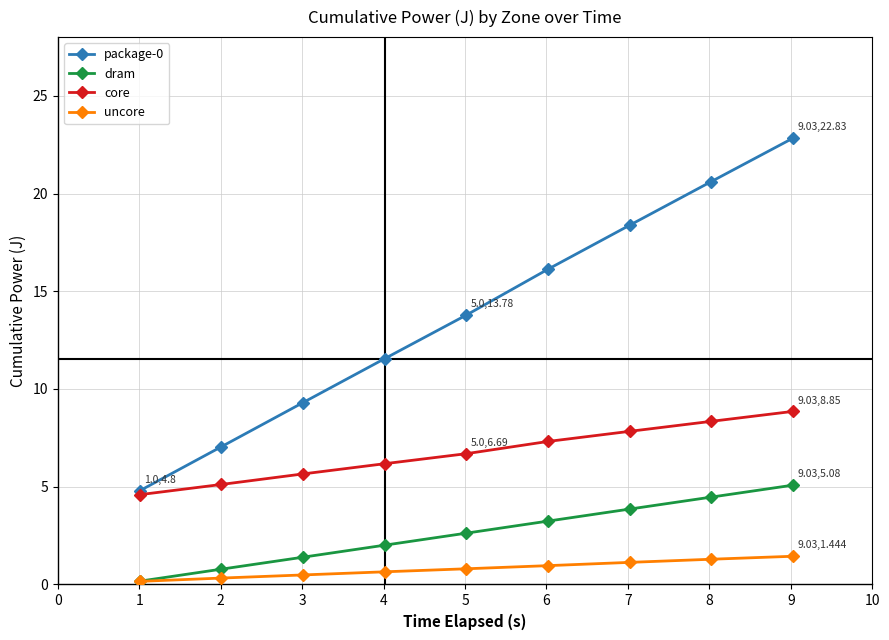

What is the difference between the maximum and minimum values in the package-0 series?

18.0